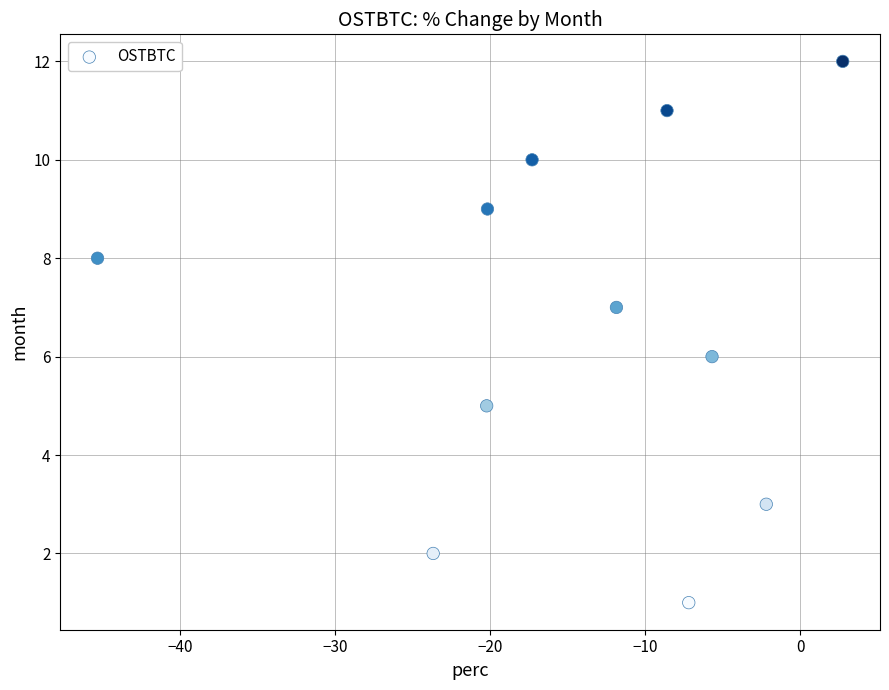

What is the average Y value?

7